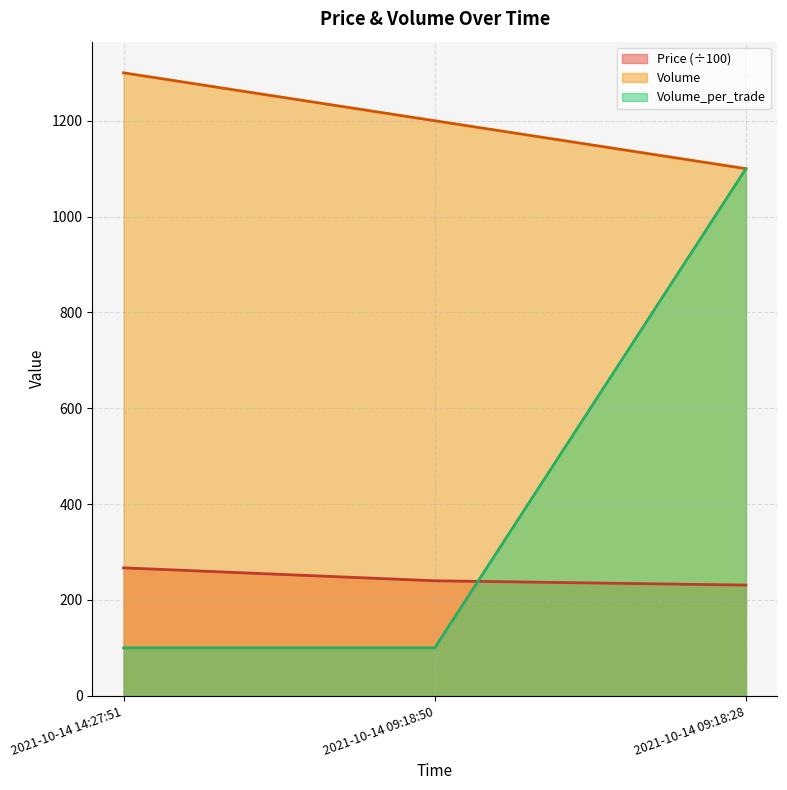

Where is Volume_per_trade nearest to the value 600?

2021-10-14 14:27:51